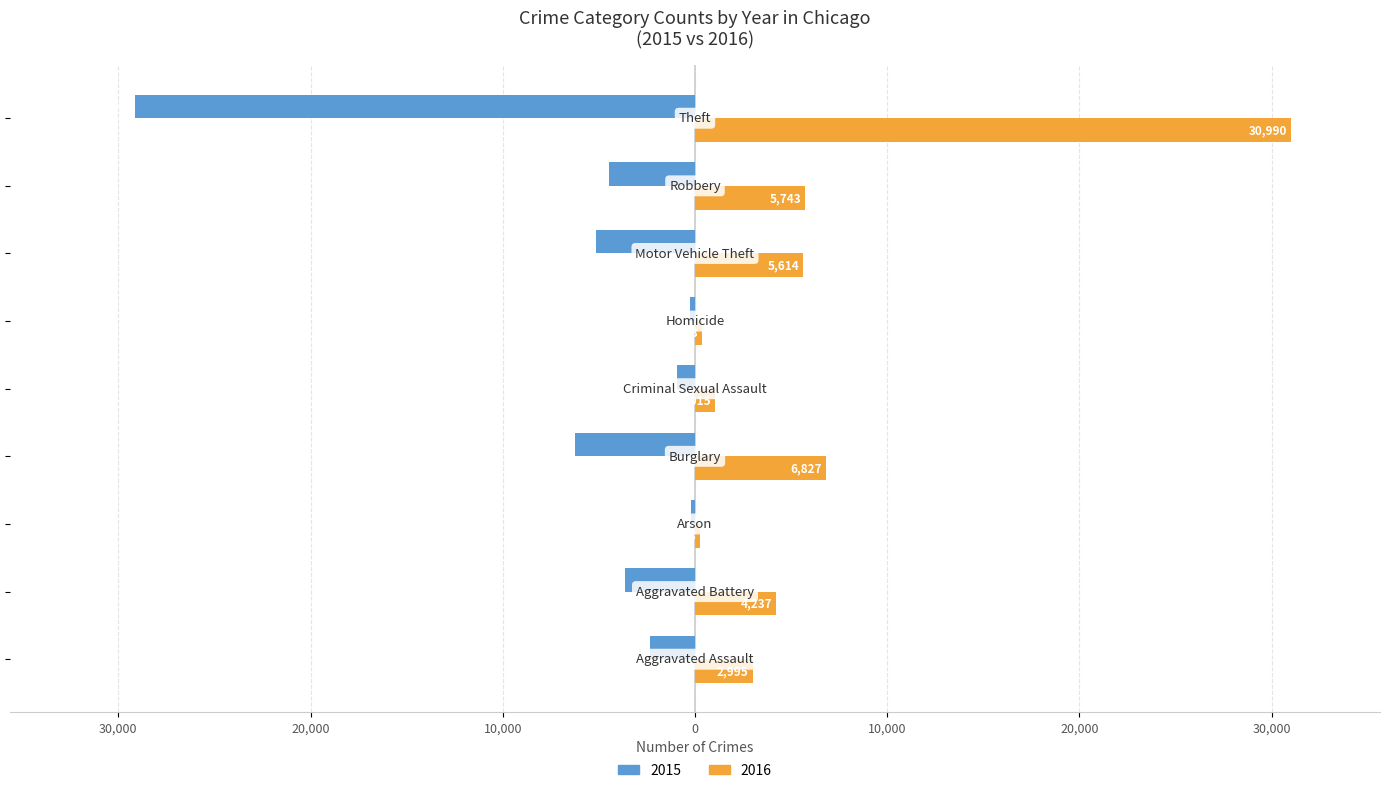

Reading left to right, transcribe all the data shown in this chart.

2015: Aggravated Assault=-2332	Aggravated Battery=-3636	Arson=-225	Burglary=-6249	Criminal Sexual Assault=-940	Homicide=-253	Motor Vehicle Theft=-5149	Robbery=-4488	Theft=-29148
2016: Aggravated Assault=2995	Aggravated Battery=4237	Arson=283	Burglary=6827	Criminal Sexual Assault=1015	Homicide=363	Motor Vehicle Theft=5614	Robbery=5743	Theft=30990